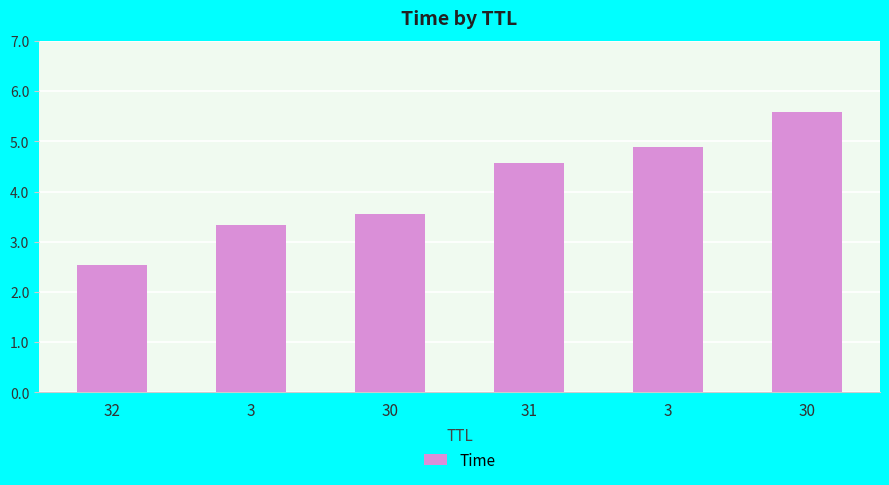

How many values are below 4?

3